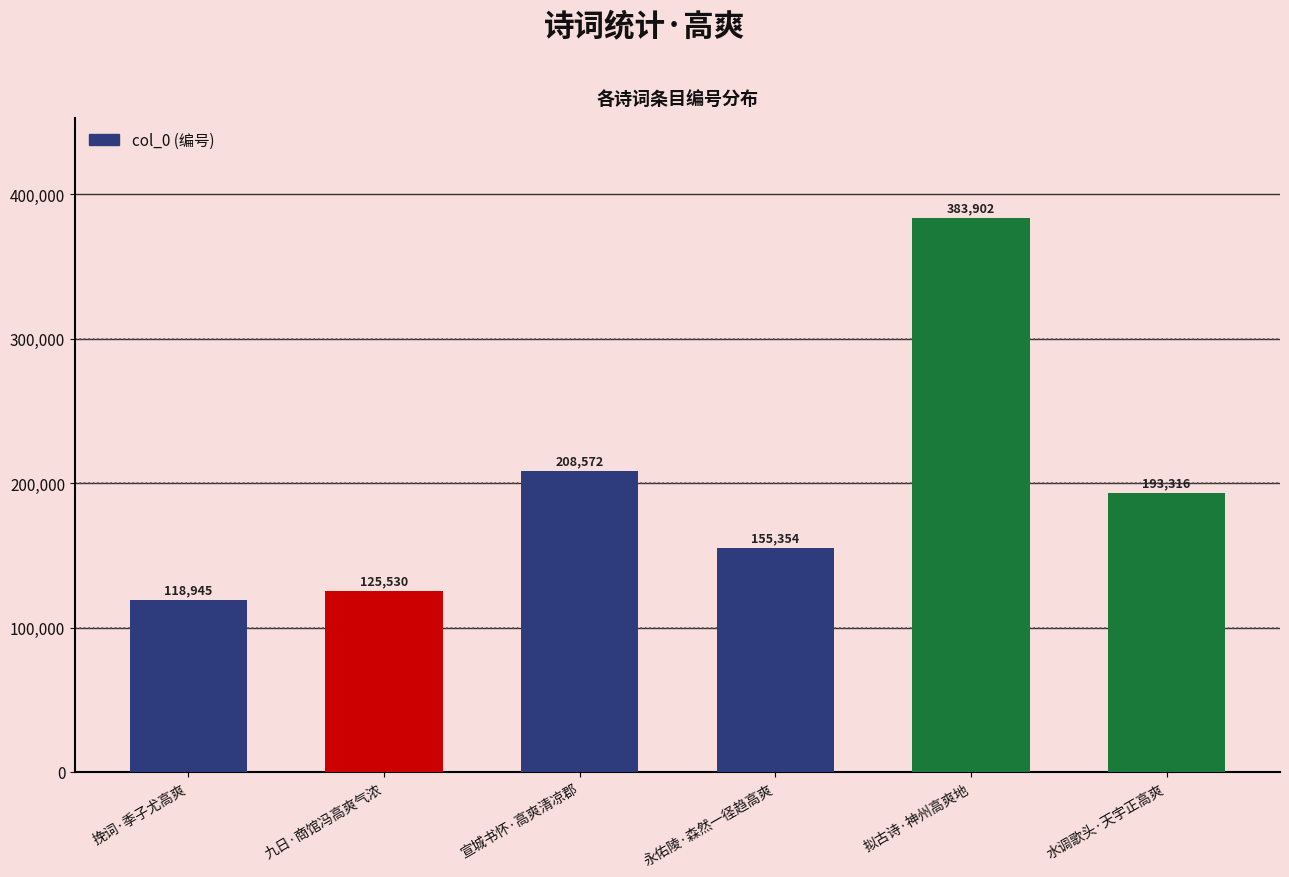

The value at 永佑陵·森然一径趋高爽 is 252770. True or false?

False